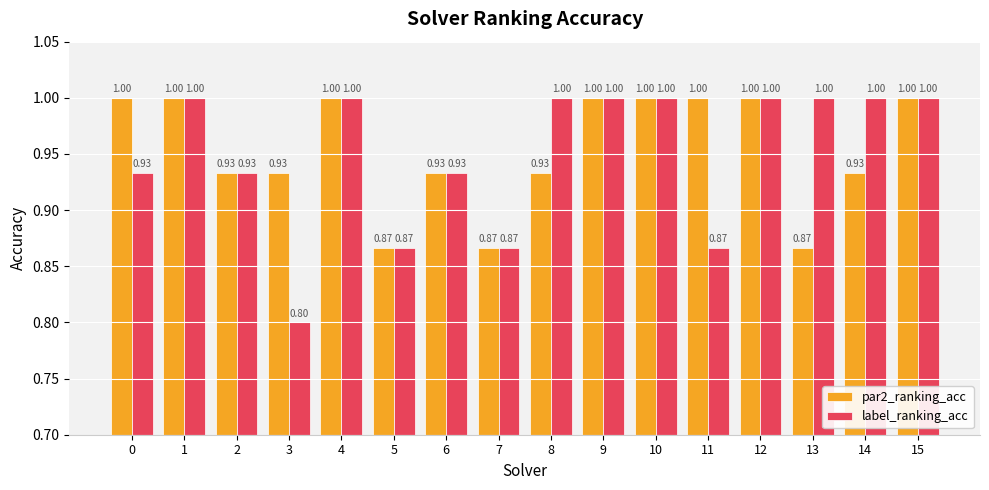

At how many categories does at least one series exceed 0?

16